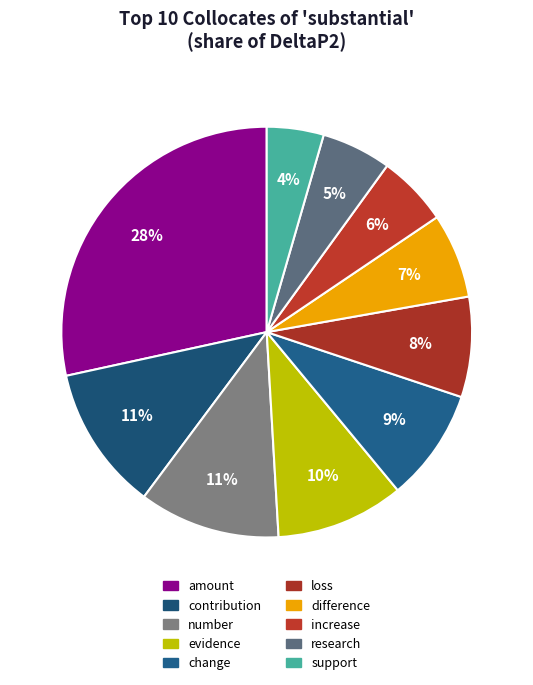

How many slices are in this pie chart?

10